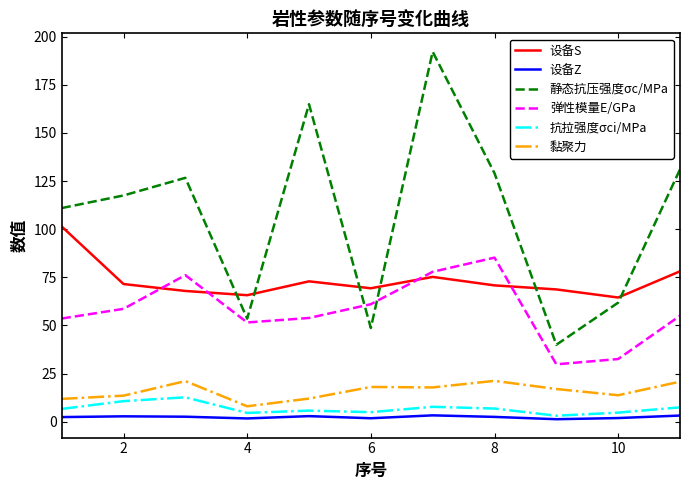

Which series has the largest range (max minus min)?

静态抗压强度σc/MPa